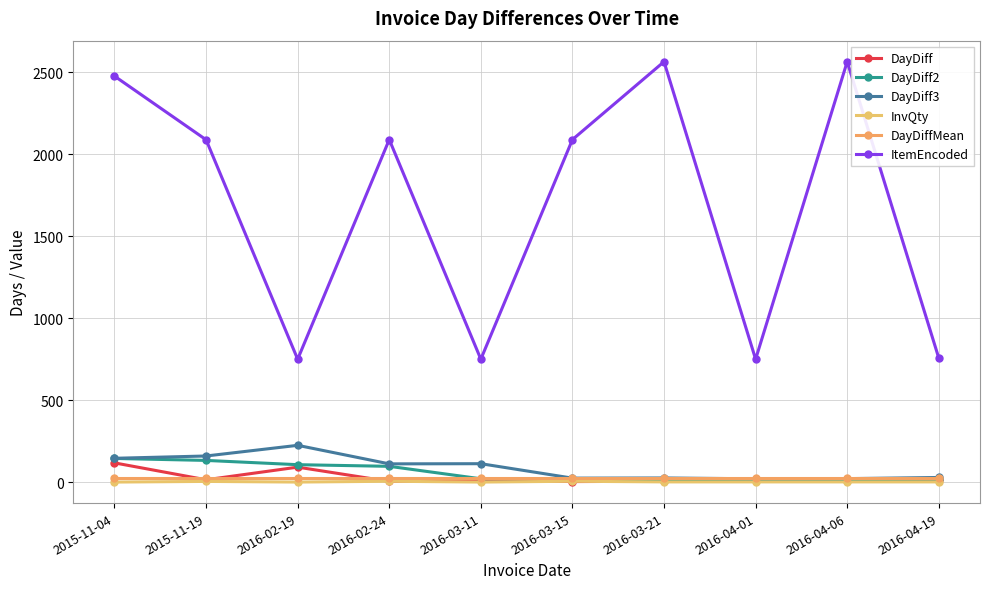

True or false: InvQty has a value of 2.0 at 2016-04-19.

True